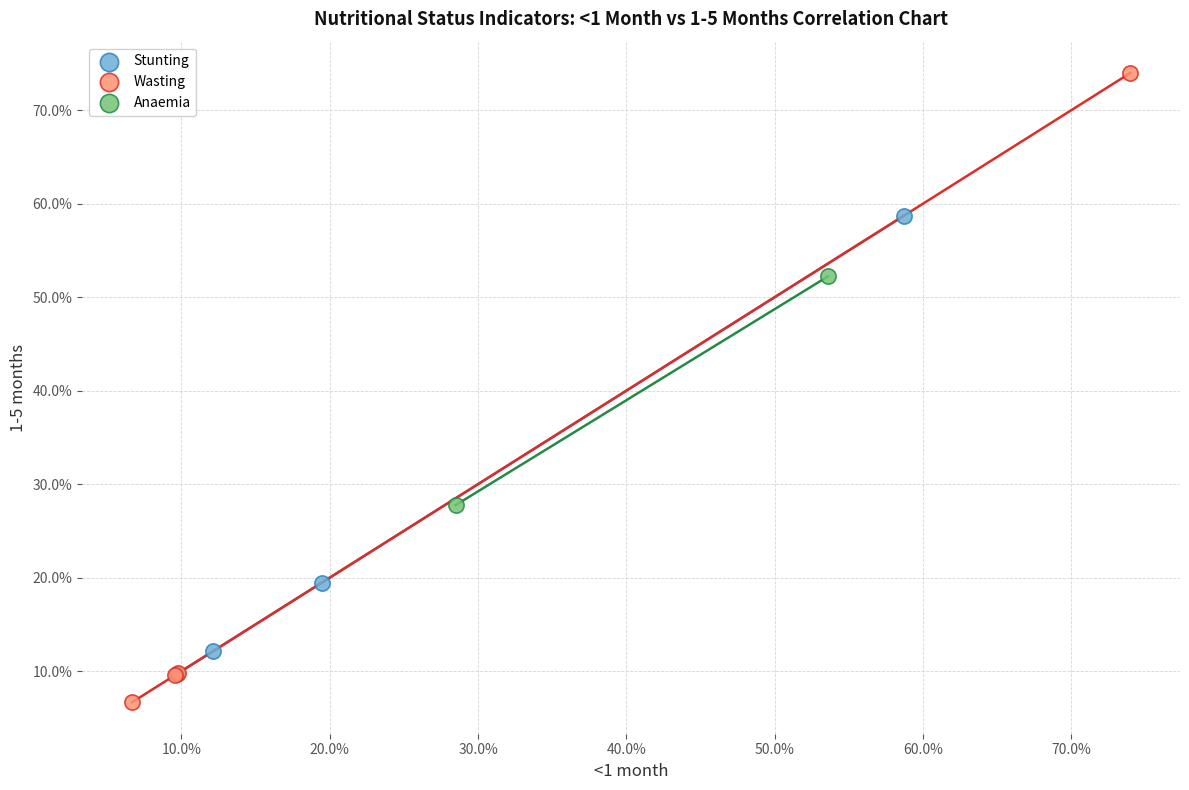

Which series reaches the maximum Y coordinate?

Wasting